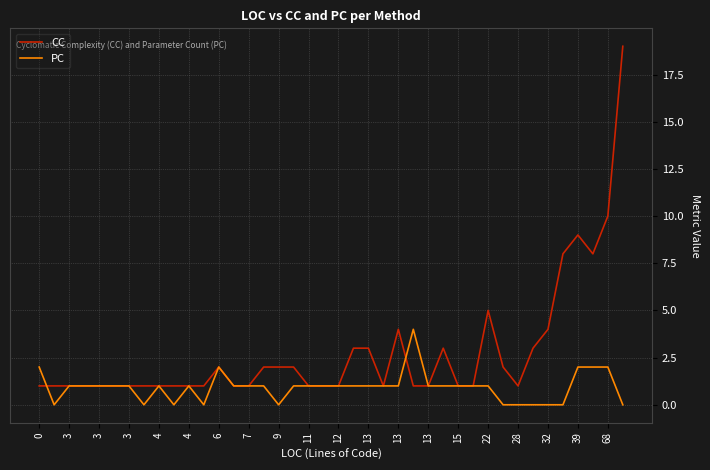

What is the maximum value for PC?

4